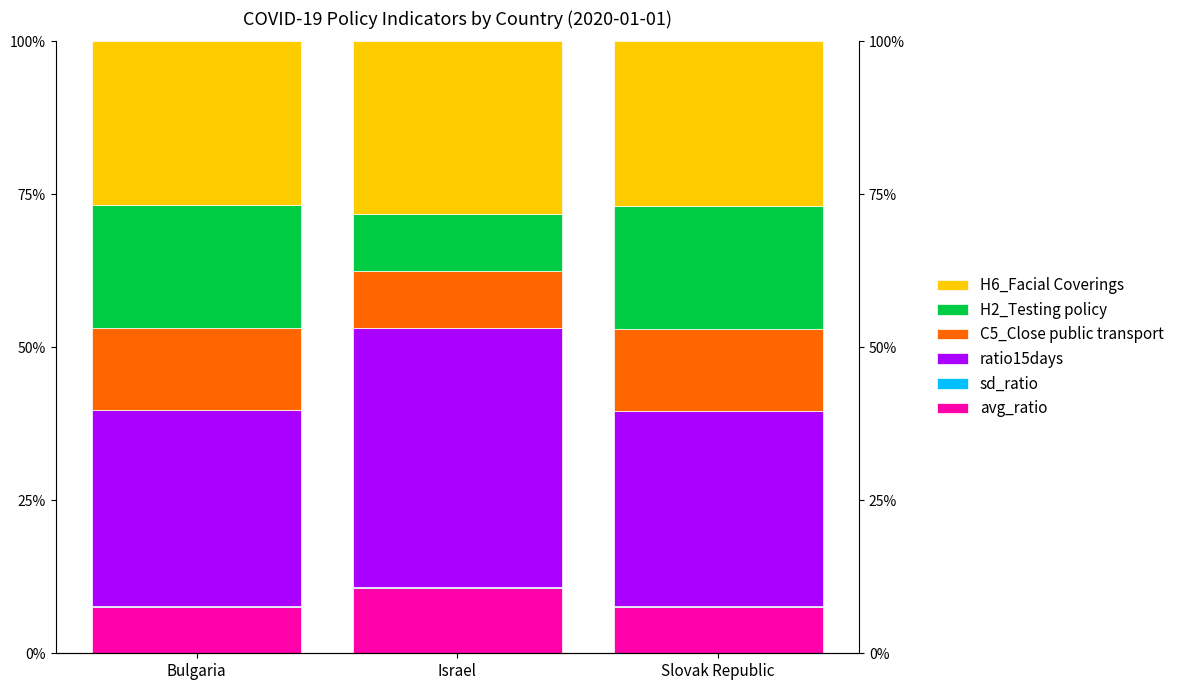

Reading right to left, what are all the values shown in this chart?

avg_ratio: Slovak Republic=7.6	Israel=10.6	Bulgaria=7.6
sd_ratio: Slovak Republic=0.2	Israel=0.2	Bulgaria=0.2
ratio15days: Slovak Republic=31.8	Israel=42.3	Bulgaria=32.0
C5_Close public transport: Slovak Republic=13.4	Israel=9.4	Bulgaria=13.4
H2_Testing policy: Slovak Republic=20.1	Israel=9.4	Bulgaria=20.1
H6_Facial Coverings: Slovak Republic=26.8	Israel=28.1	Bulgaria=26.8